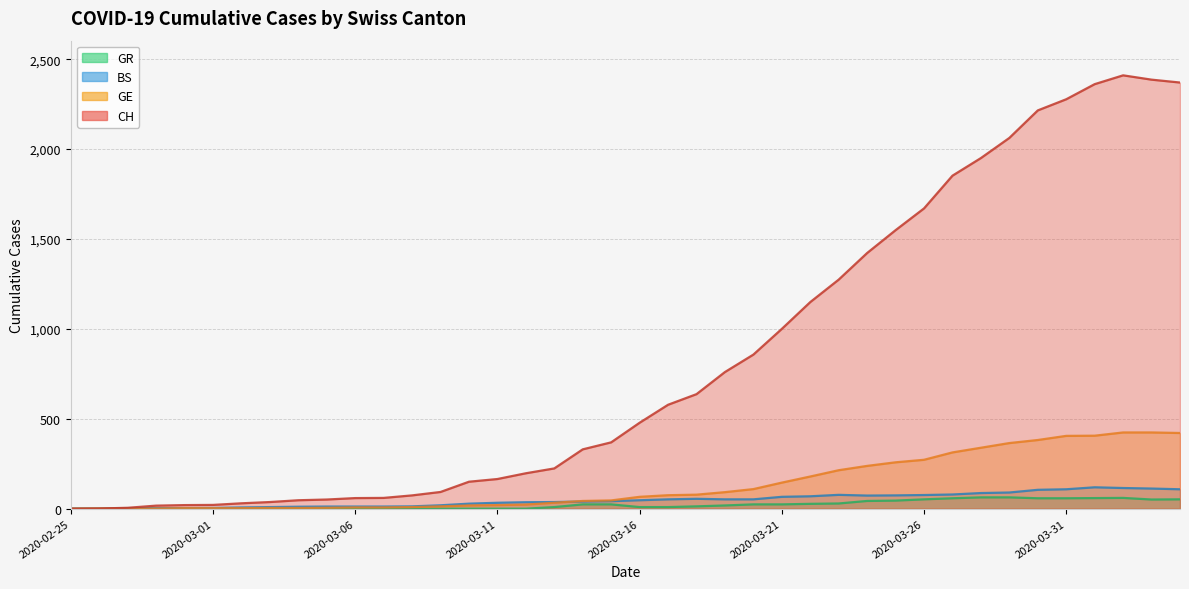

At which label does GR reach its minimum?

2020-02-25